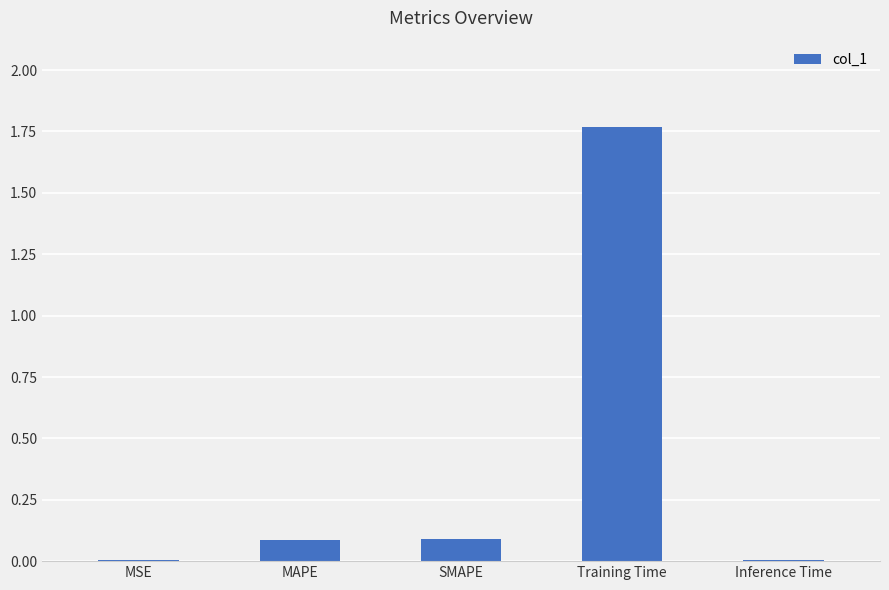

What is the change in value from SMAPE to Training Time?

+1.7